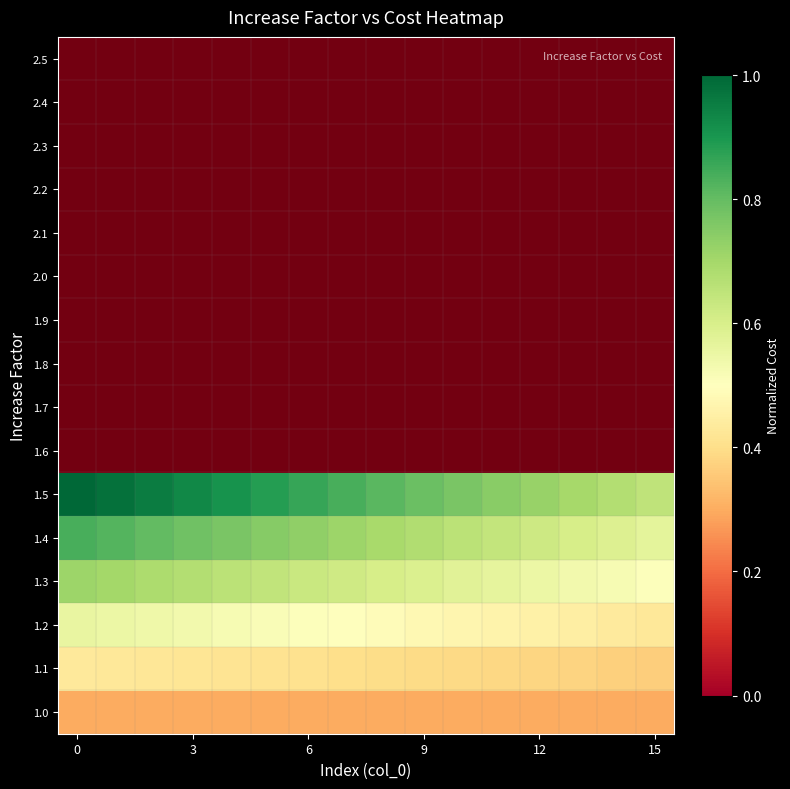

What is the maximum value shown in the chart?

1